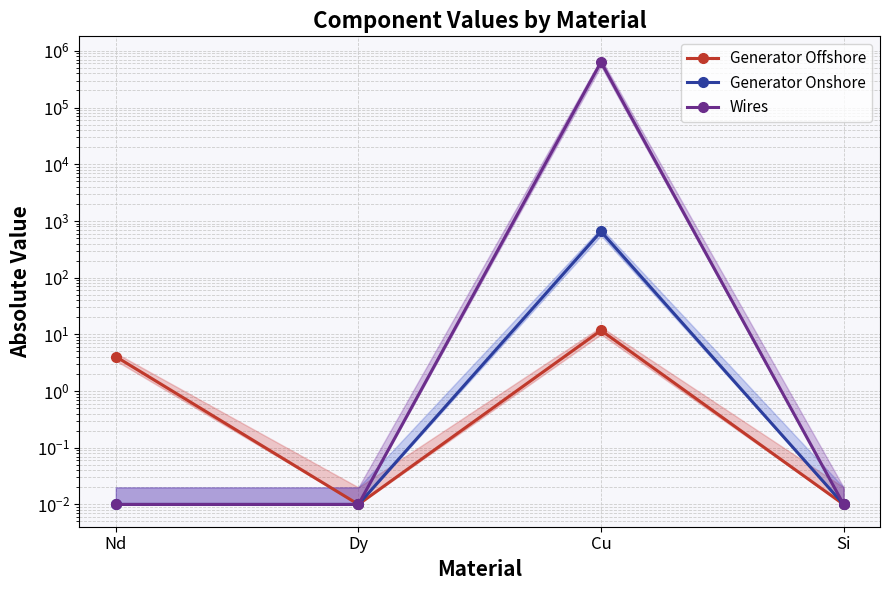

Reading right to left, list all the values displayed in this chart.

Generator Offshore: Si=0.0	Cu=11.7	Dy=0.0	Nd=4.1
Generator Onshore: Si=0.0	Cu=652.5	Dy=0.0	Nd=0.0
Wires: Si=0.0	Cu=634668.3	Dy=0.0	Nd=0.0